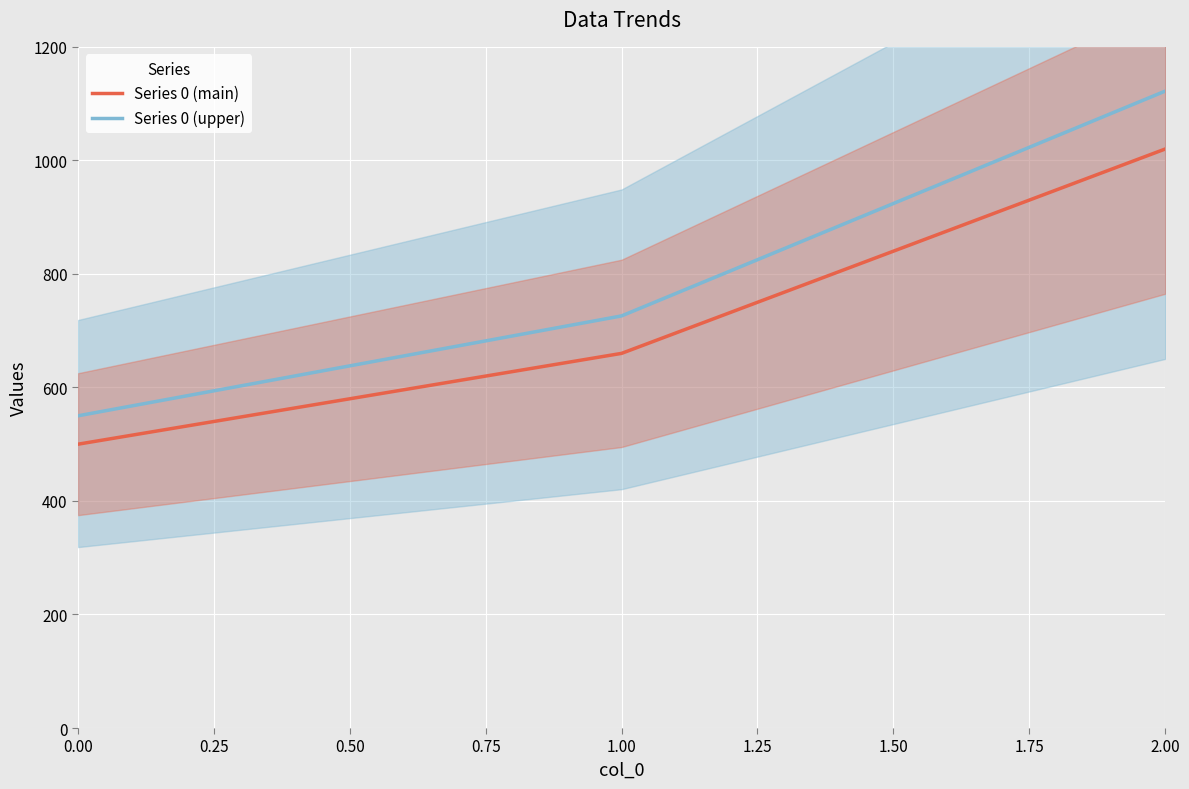

Is the value of Series 0 (upper) at 0.00 greater than the value of Series 0 (main) at 1.00?

No